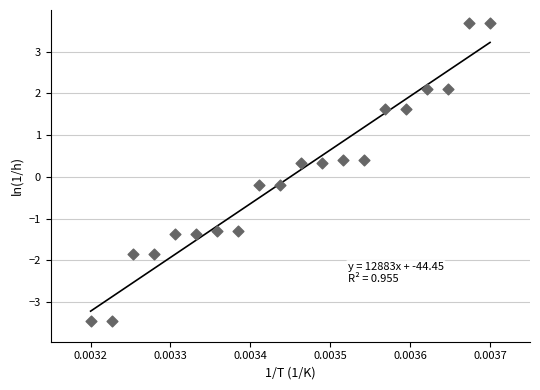

What is the range of Y values (max minus min)?

7.2